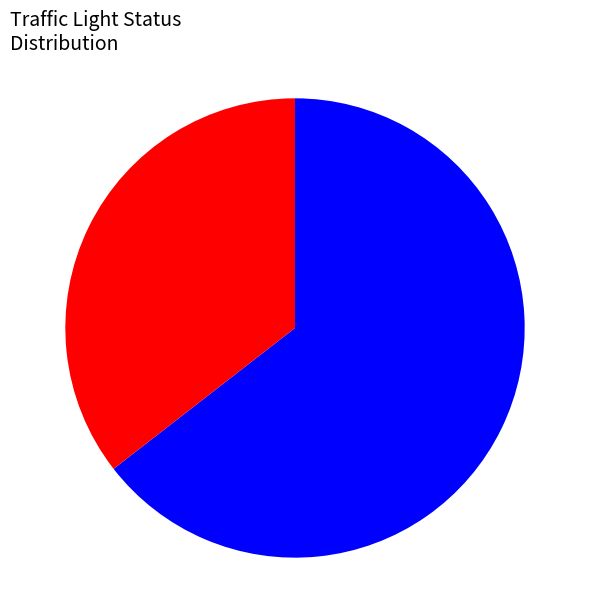

Is there a majority slice in this chart?

Yes